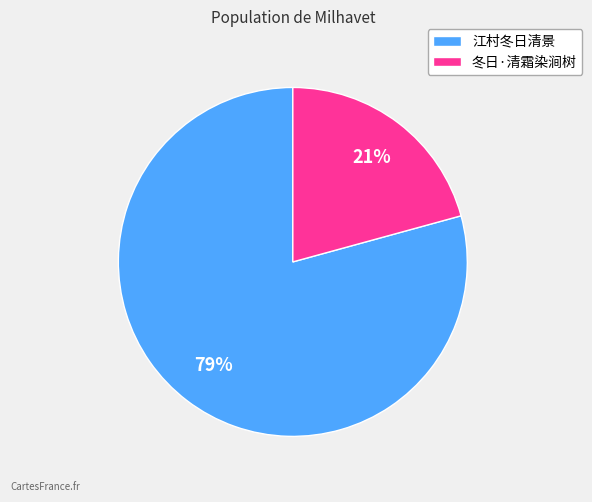

What is the largest slice in the pie chart?

江村冬日清景